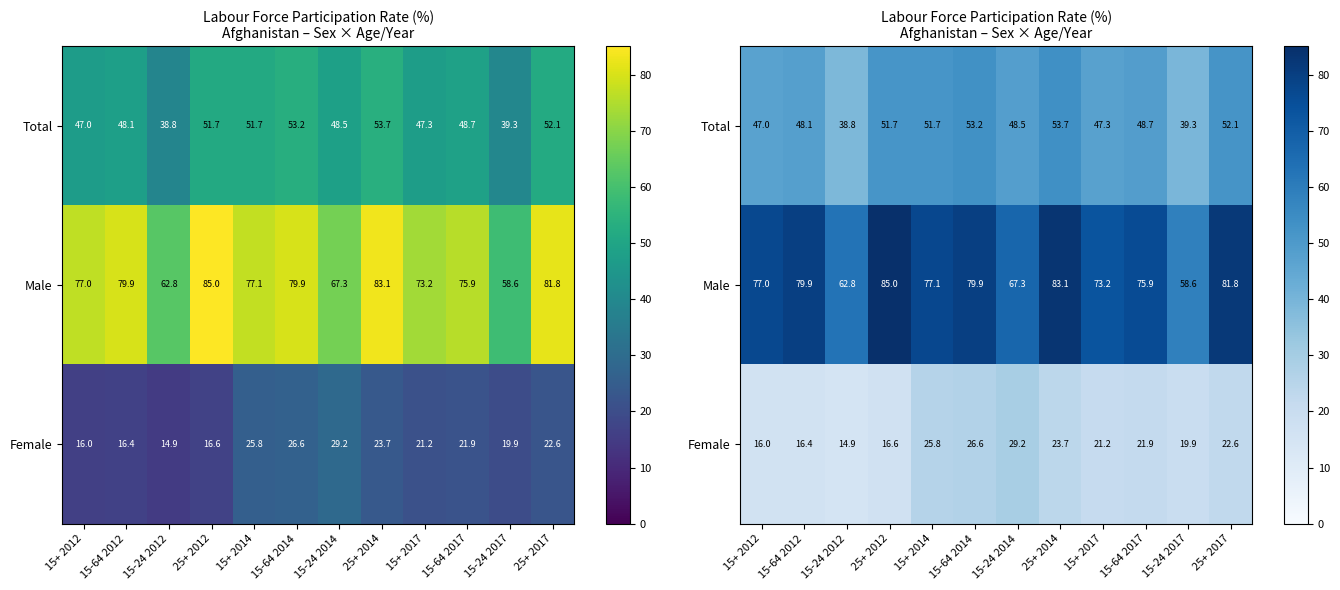

At which label does Male reach its minimum?

15-24 2017